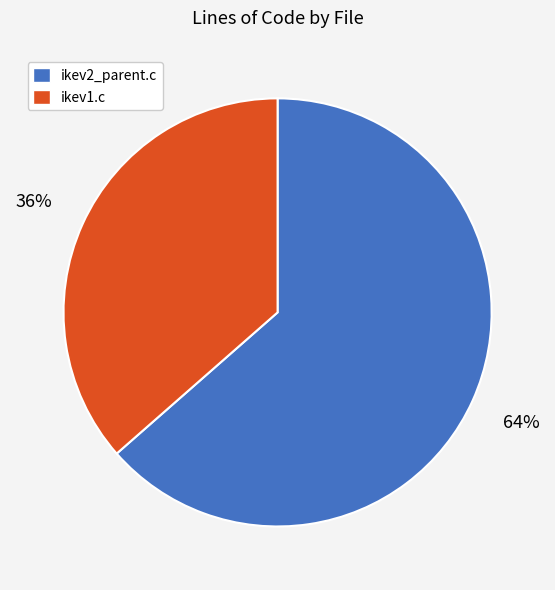

Rank the categories by value from highest to lowest.

ikev2_parent.c, ikev1.c